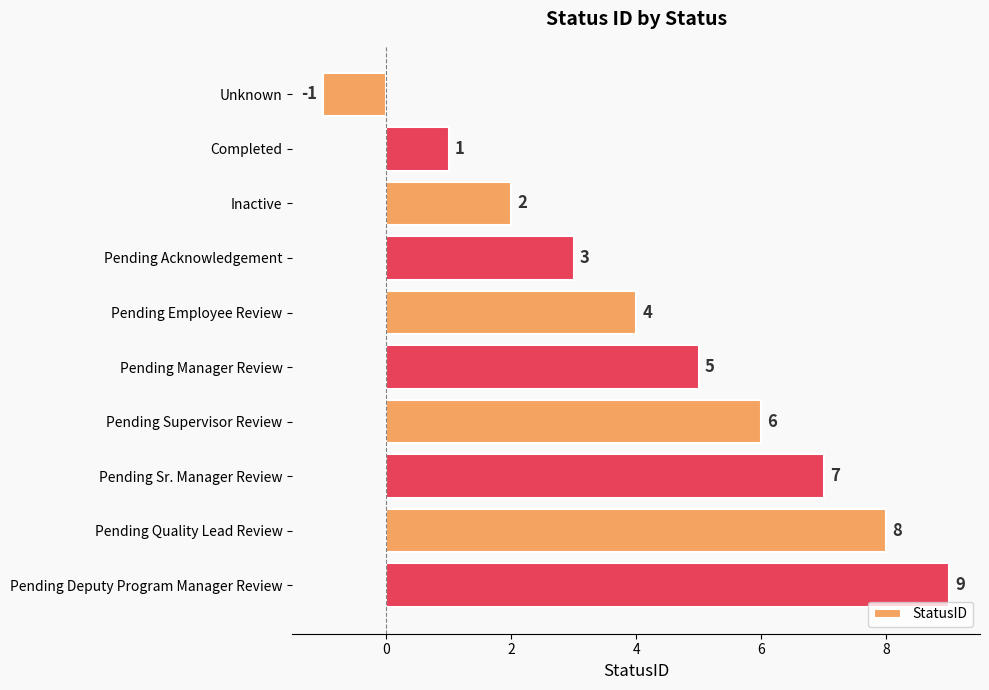

How many bars are there in total?

10